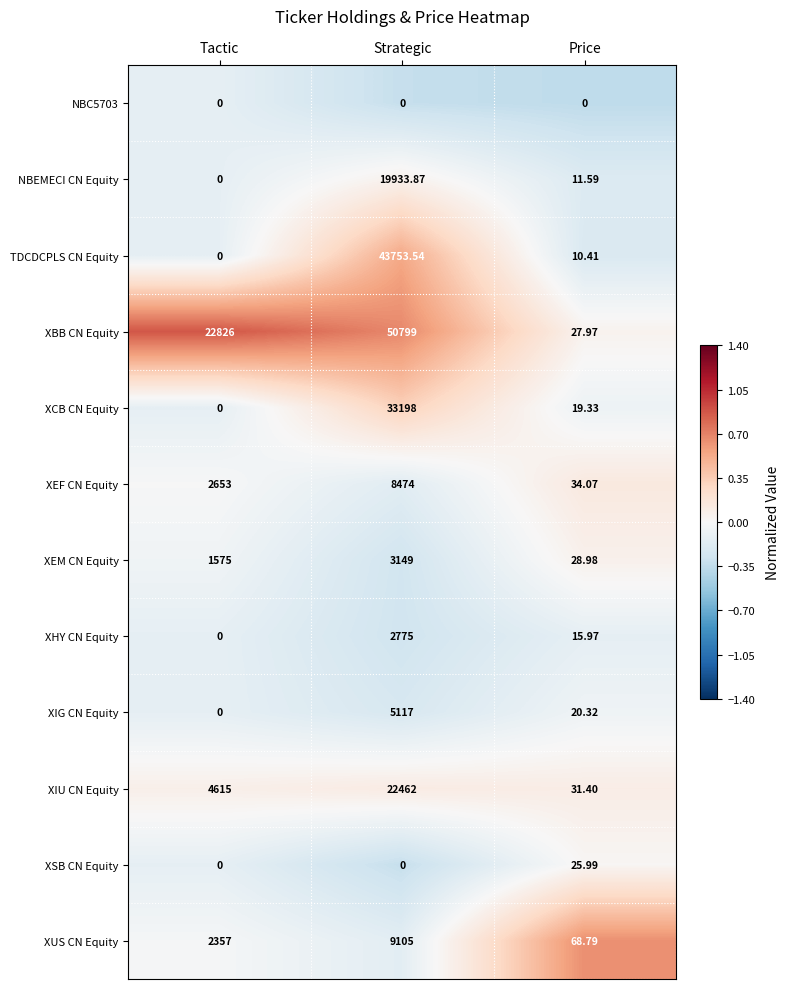

Which series has the largest total across all categories?

XBB CN Equity